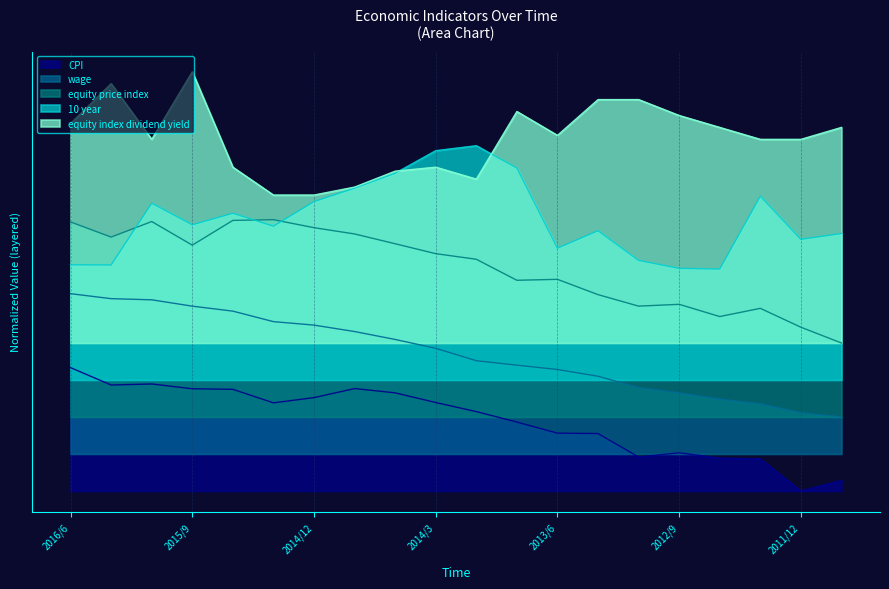

True or false: 10 year and wage intersect in this chart.

False